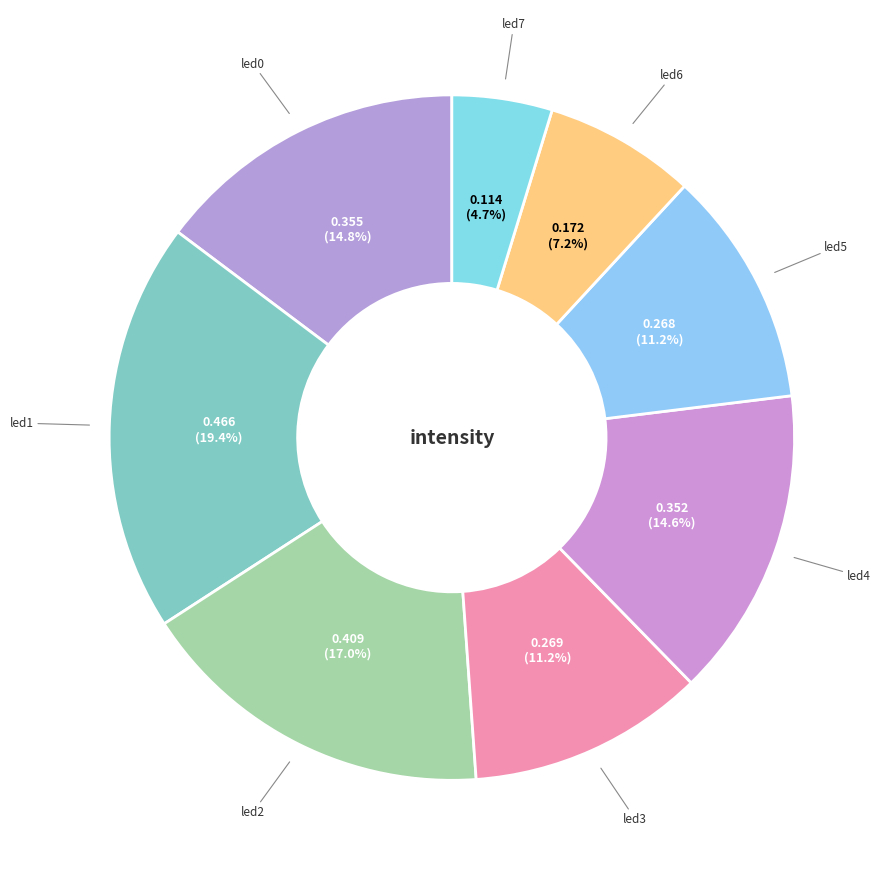

Which slice is the largest?

led1